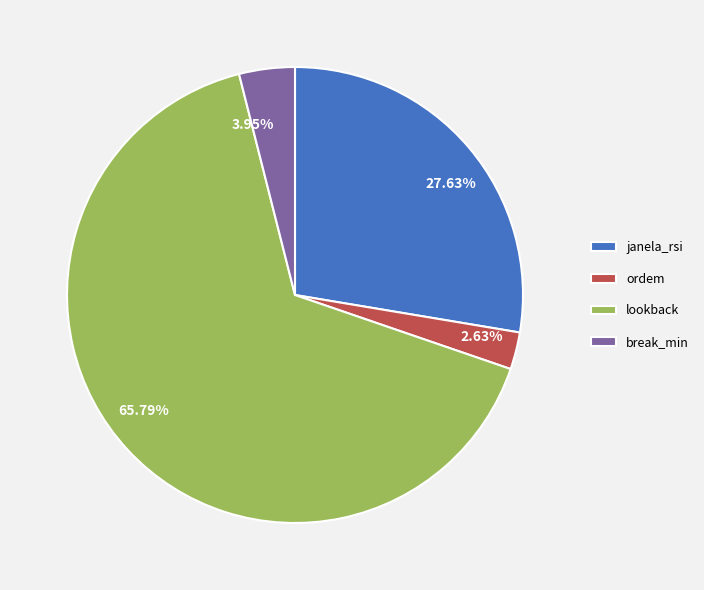

Between janela_rsi and lookback, which is larger?

lookback